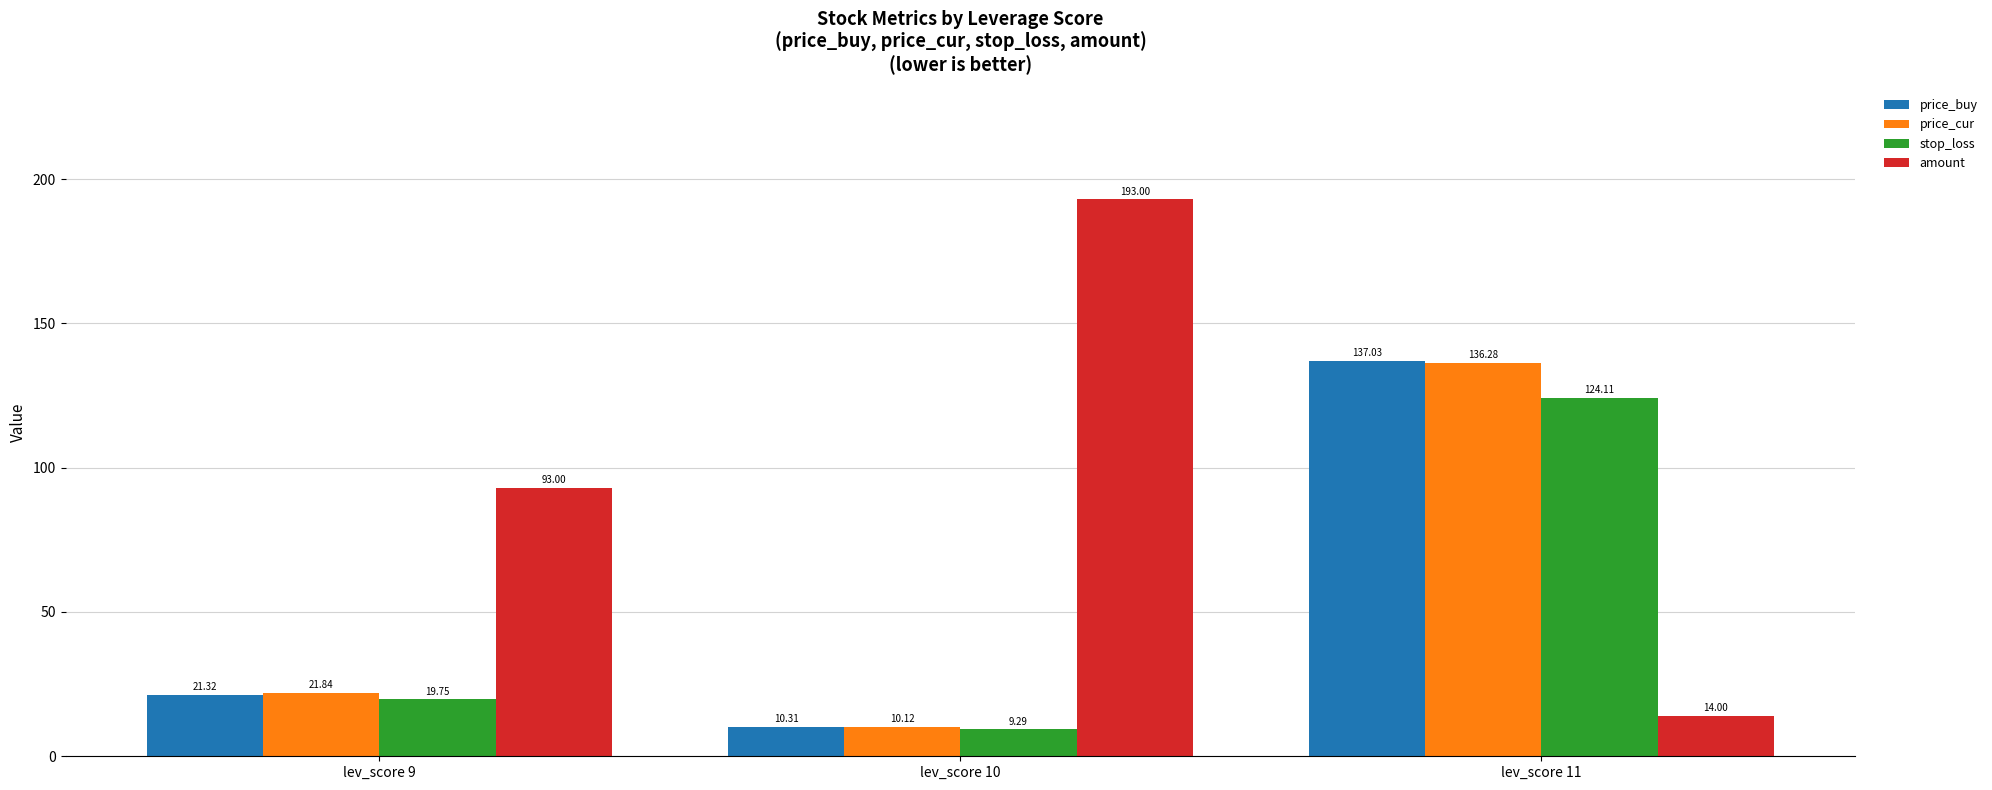

How many groups of bars are there?

3